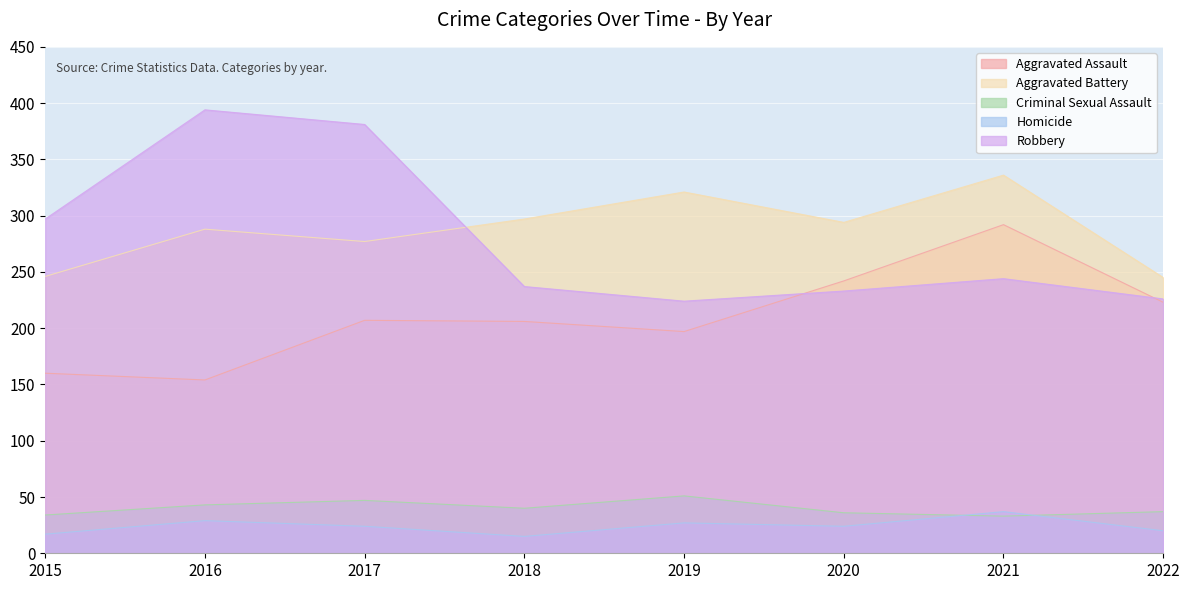

Count the Aggravated Battery values in the range 277 to 321.

5